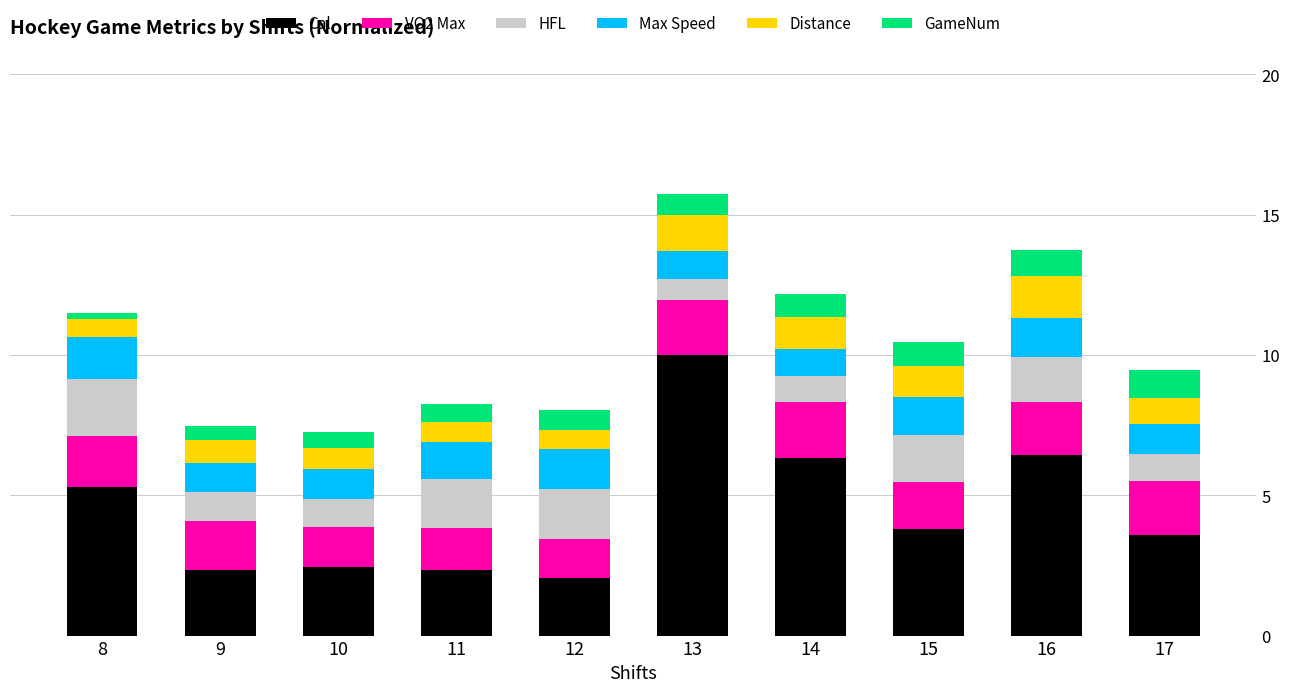

How many bars are there in total?

10